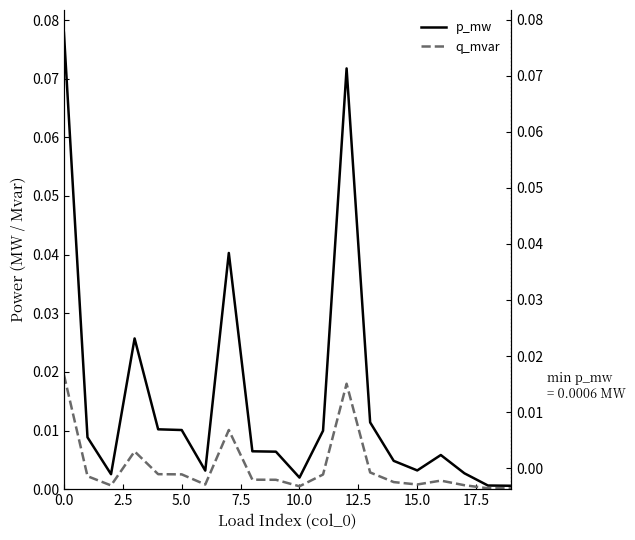

Between 17 and 10, which is larger?

17